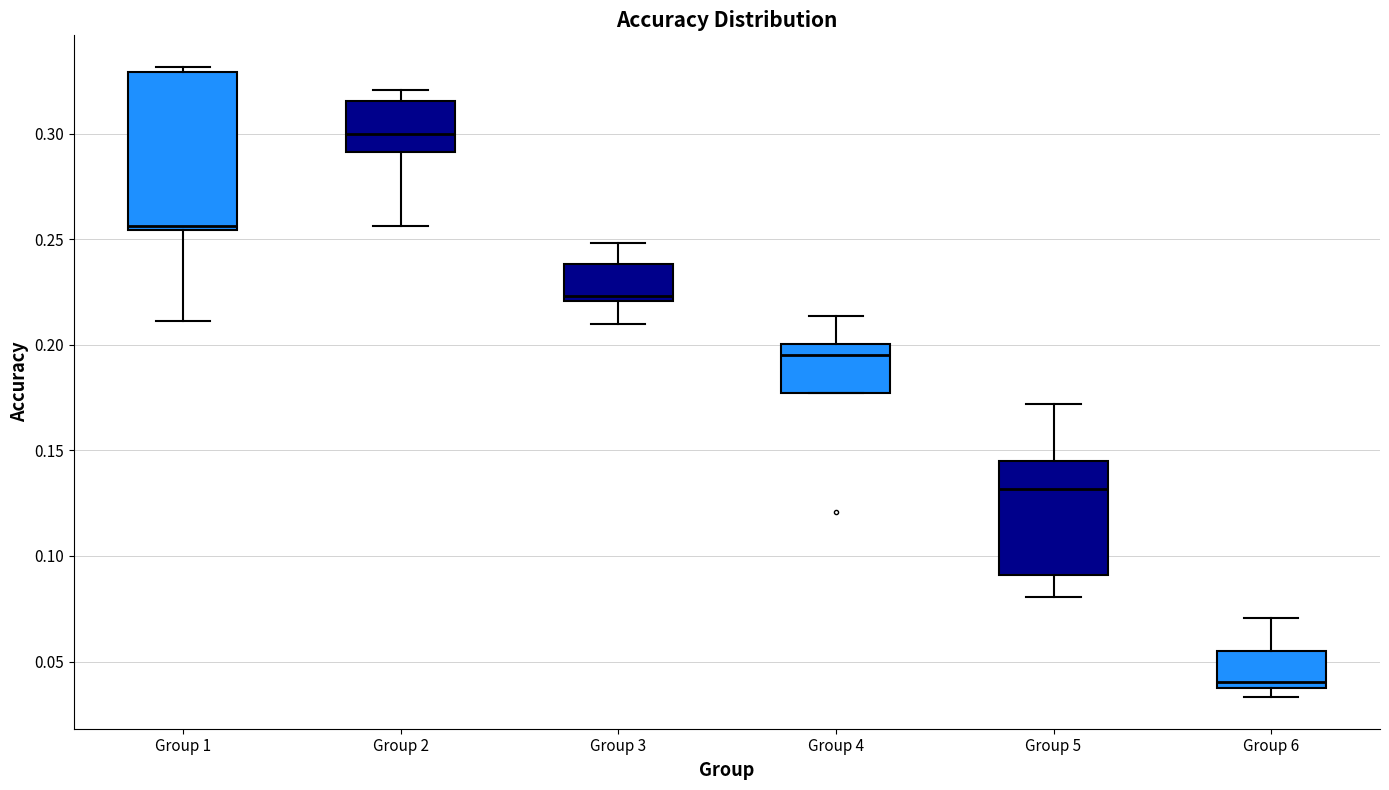

Where is the lower edge of the box for Group 4 on the y-axis? The values are not printed on the chart, so give them approximately, as read against the axis.

0.175